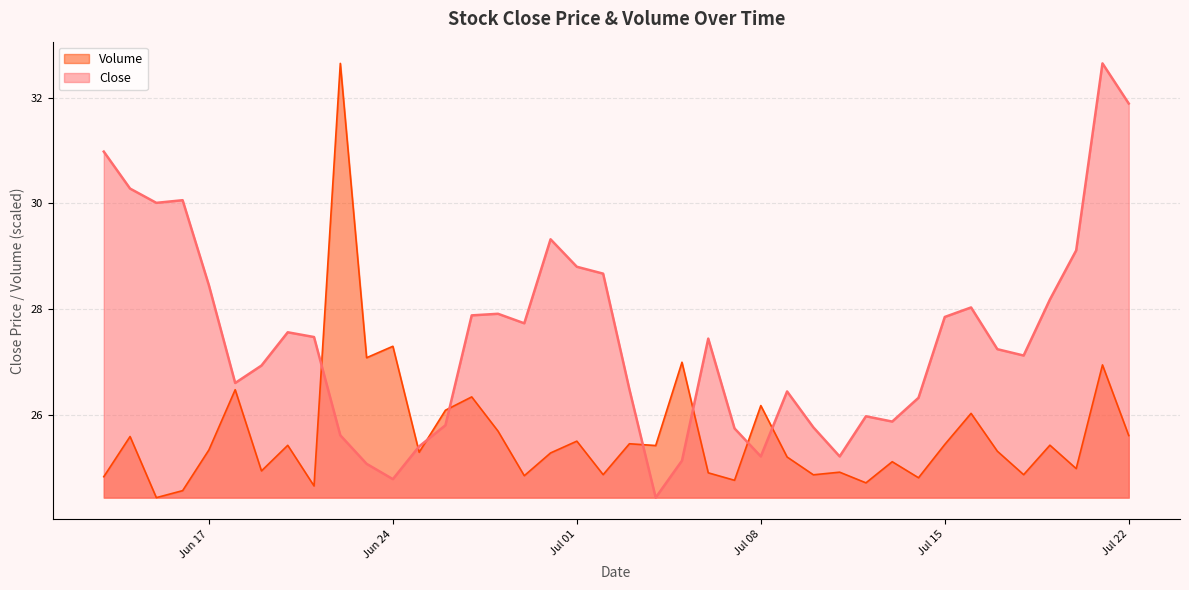

How many series are shown in this chart?

2